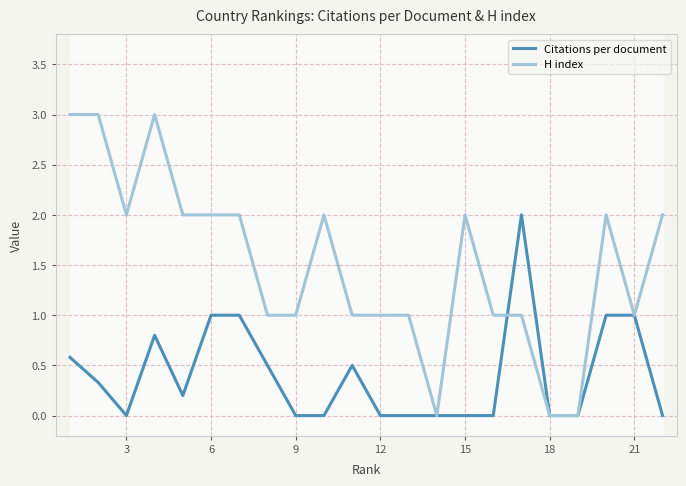

True or false: Citations per document and H index intersect in this chart.

True